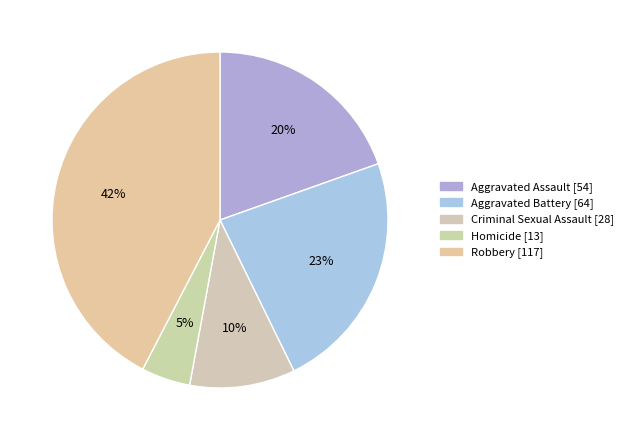

Is it true that Criminal Sexual Assault is 18% of the pie?

False